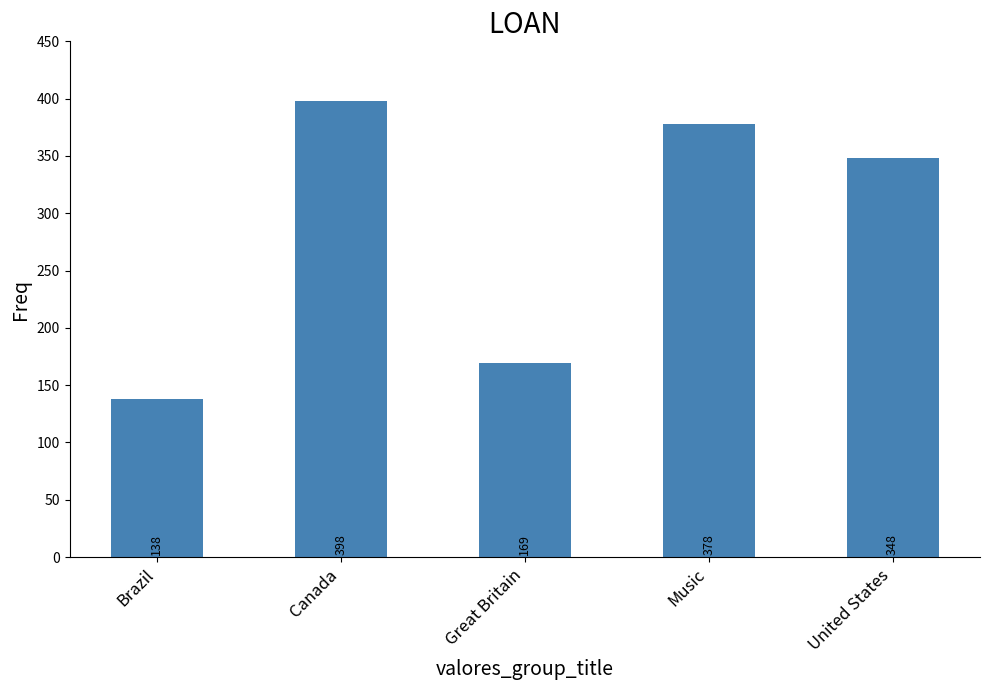

What is the label of the 1st bar from the right?

United States